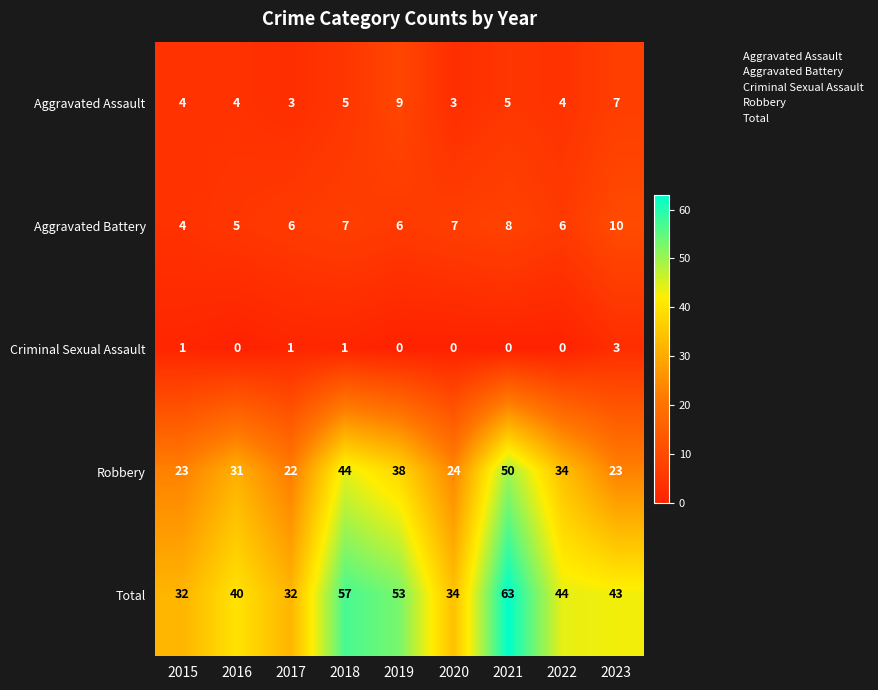

What is the sum of the Aggravated Assault values at 2016 and 2018?

9